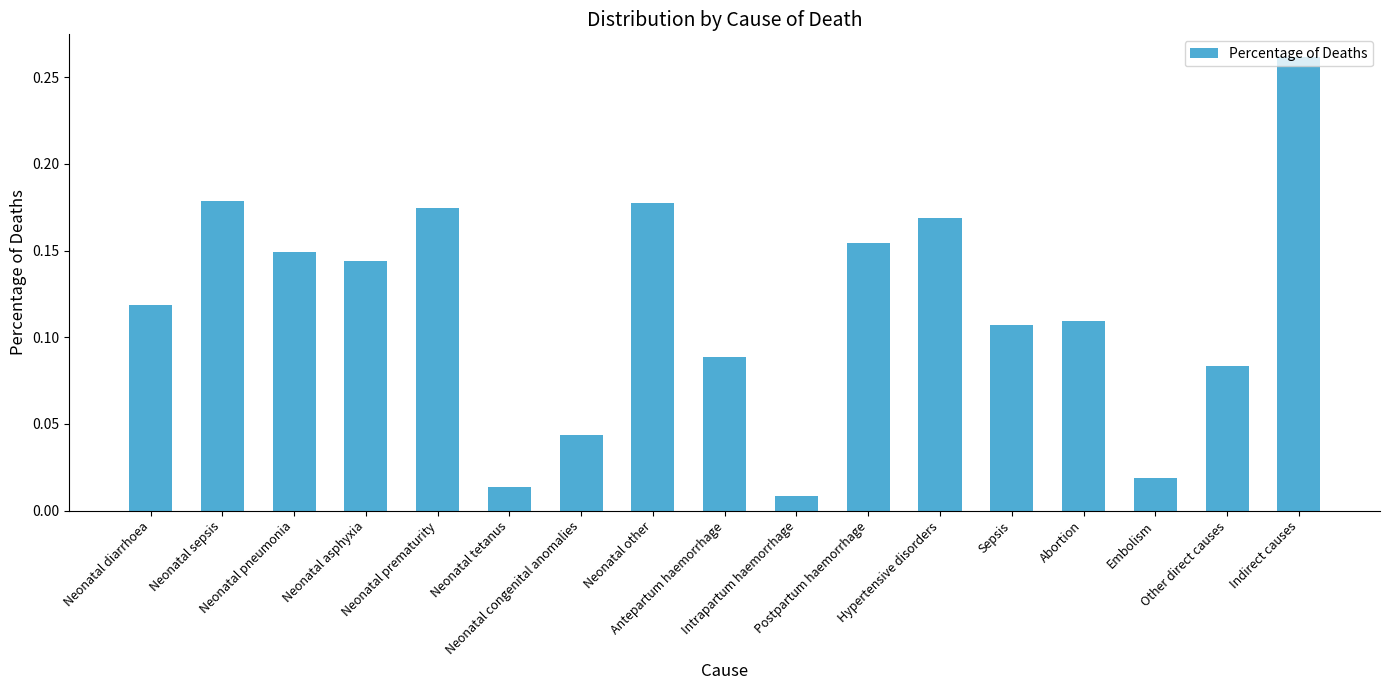

What is the sum of all values?

2.0